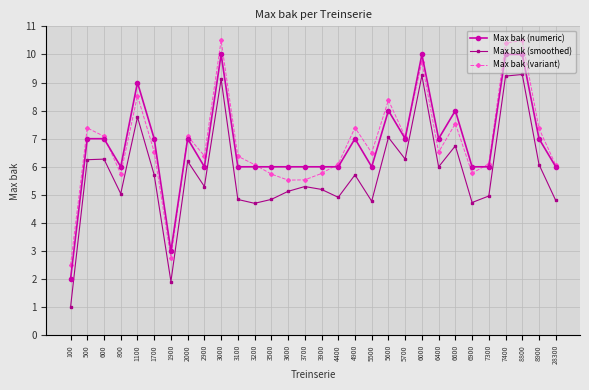

What is the difference between the maximum and second lowest values in the Max bak (numeric) series?

7.0